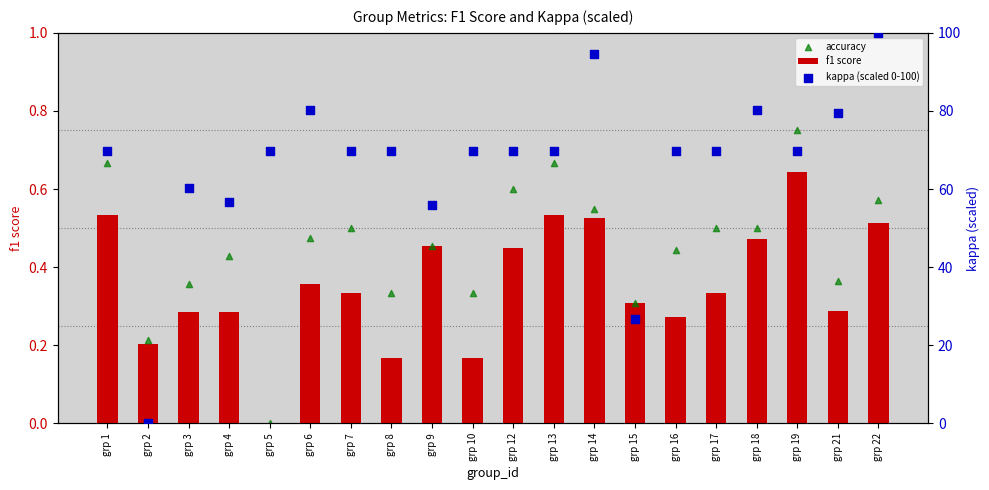

Which series contains the highest Y value?

kappa (scaled 0-100)